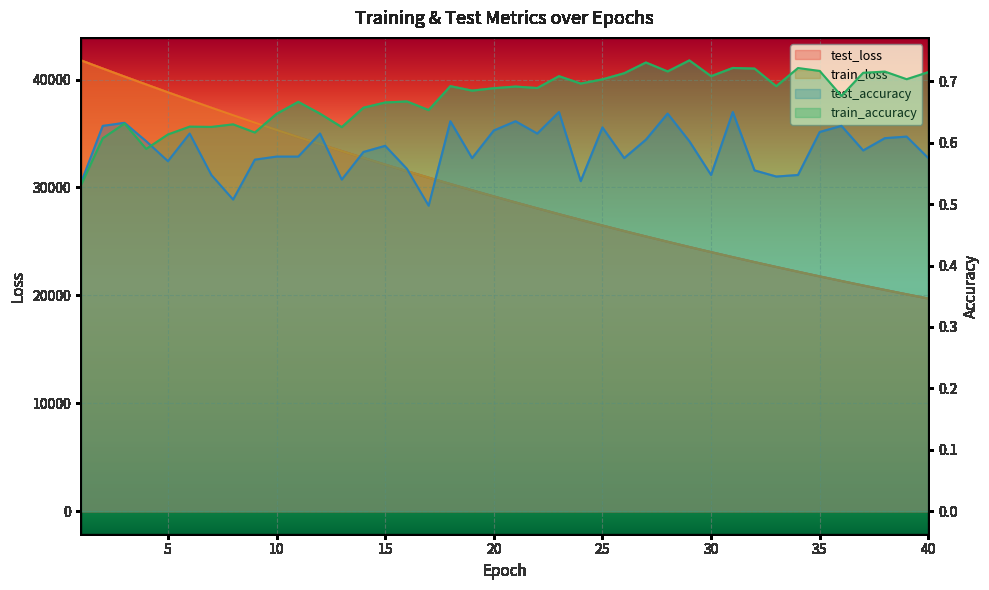

True or false: test_loss has more than 1 interior local peaks.

False